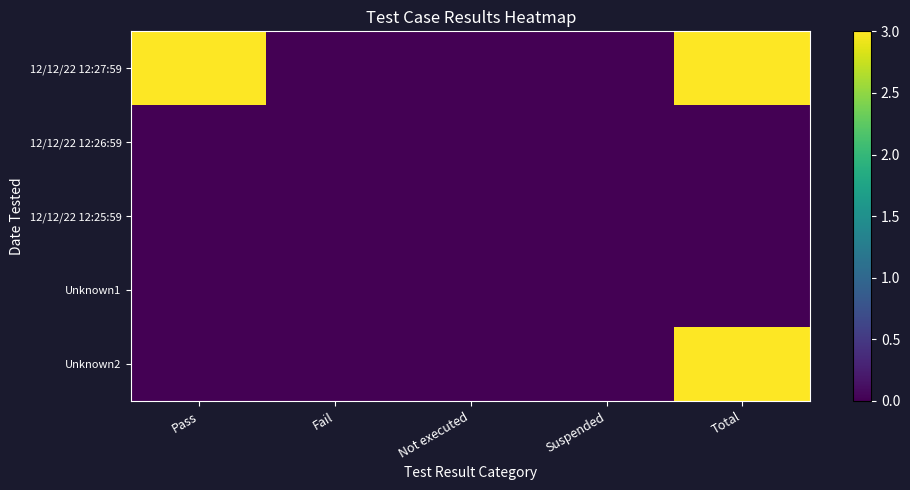

Reading left to right, transcribe all the data shown in this chart.

12/12/22 12:27:59: Pass=3	Fail=0	Not executed=0	Suspended=0	Total=3
12/12/22 12:26:59: Pass=0	Fail=0	Not executed=0	Suspended=0	Total=0
12/12/22 12:25:59: Pass=0	Fail=0	Not executed=0	Suspended=0	Total=0
Unknown1: Pass=0	Fail=0	Not executed=0	Suspended=0	Total=0
Unknown2: Pass=0	Fail=0	Not executed=0	Suspended=0	Total=3